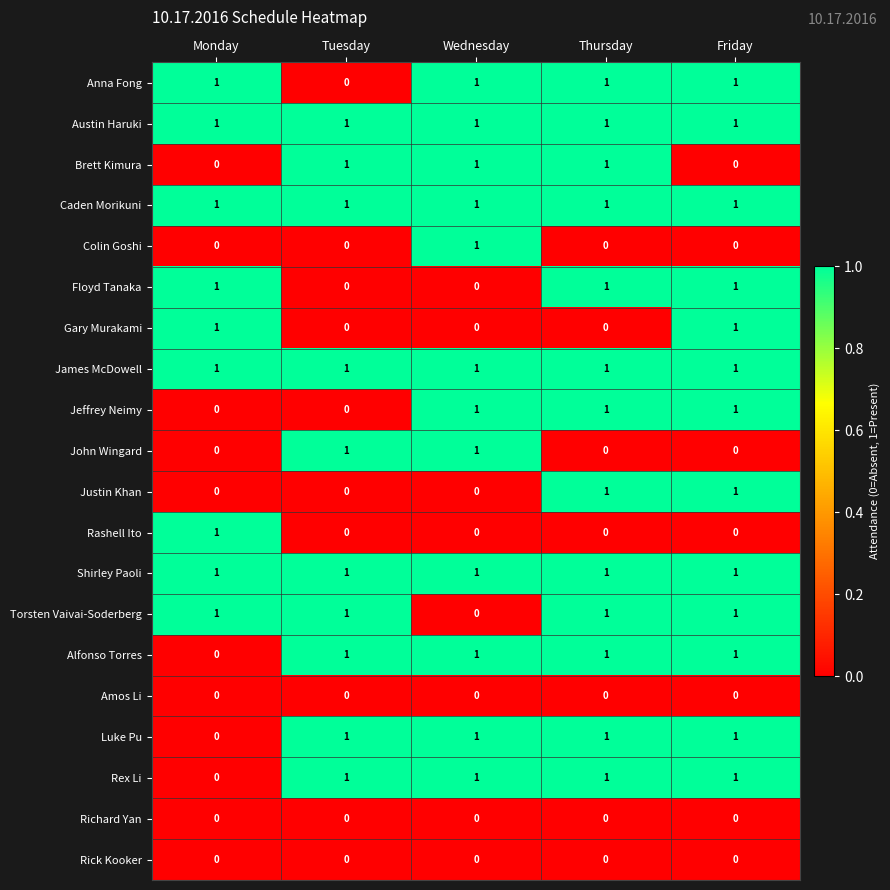

What is the spread (max minus min) of values at Monday?

1